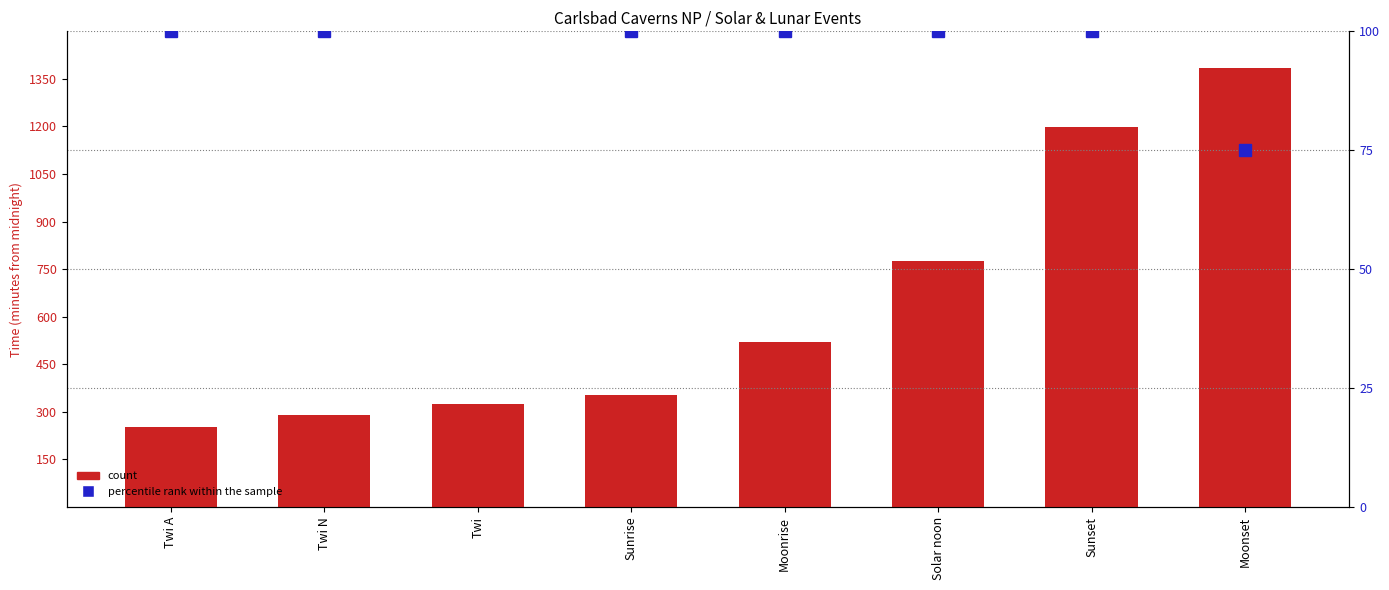

What position from the left is Twi?

3